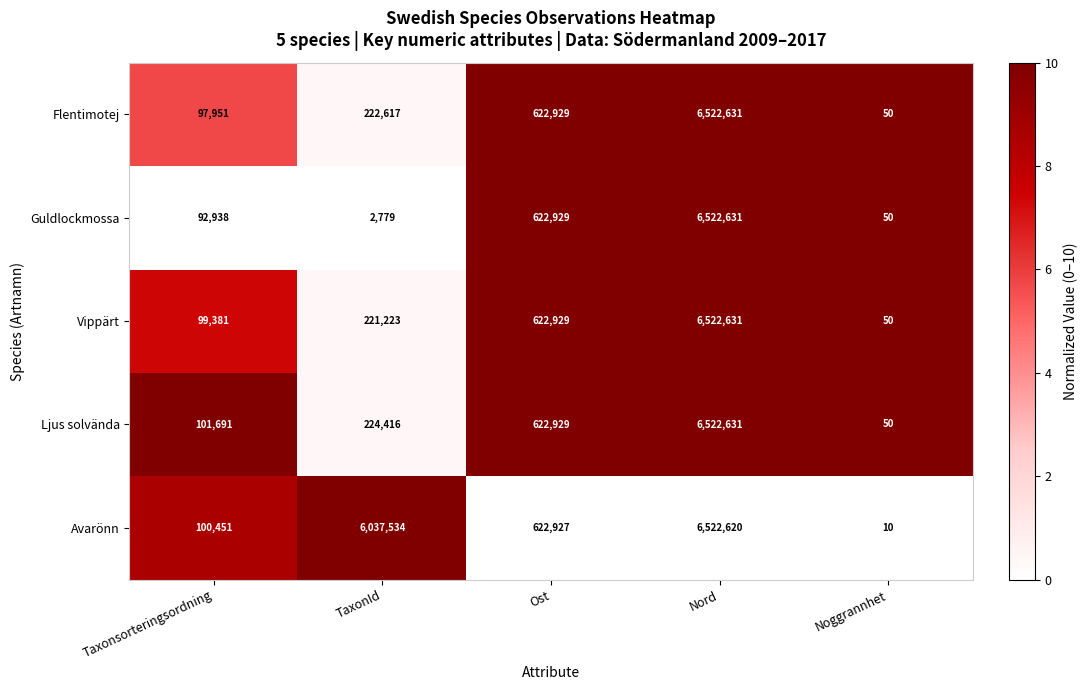

At TaxonId, list the series in order from smallest to largest.

Guldlockmossa, Vippärt, Flentimotej, Ljus solvända, Avarönn